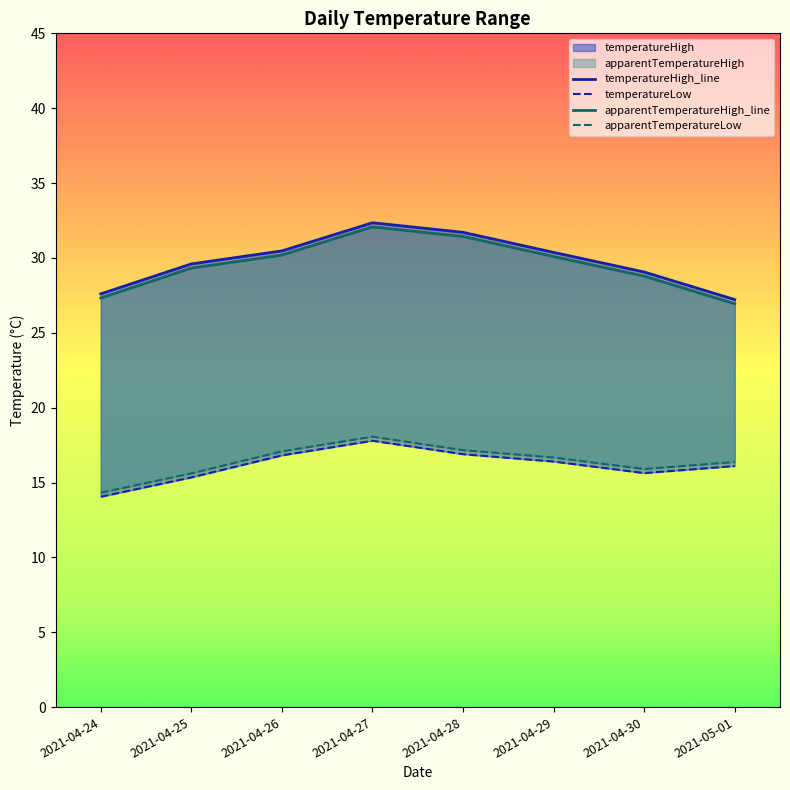

Is it true that temperatureHigh_line equals 39.3 at 2021-05-01?

False